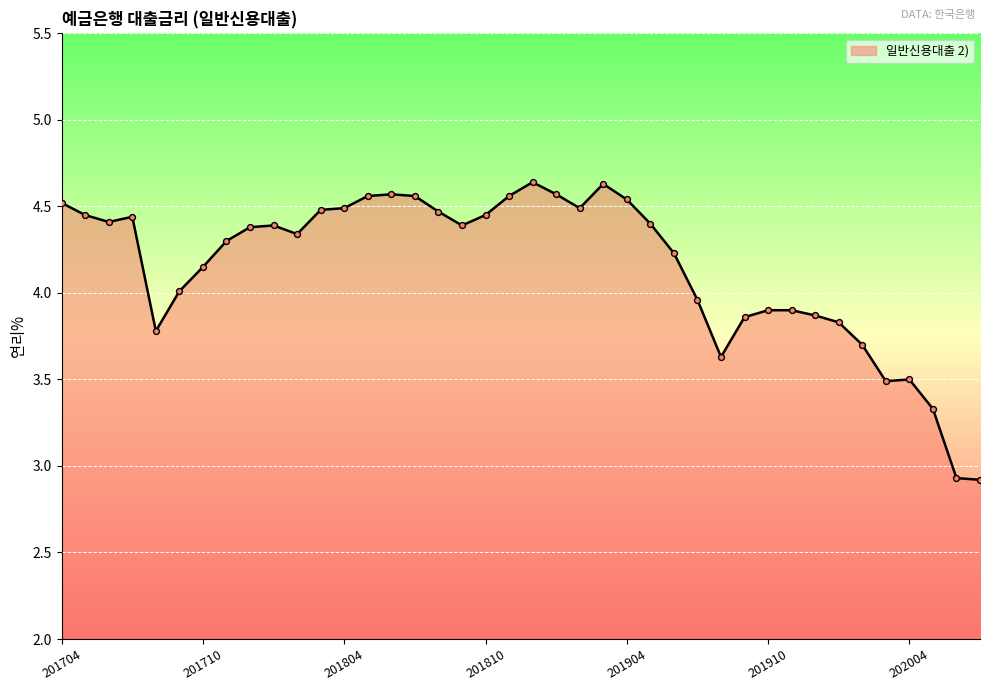

What is the minimum value shown in the chart?

2.9